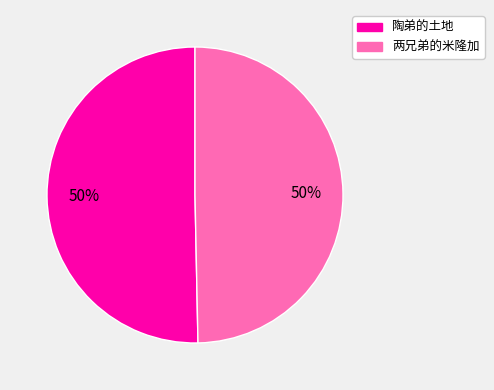

To the nearest percent, what percentage of the pie is 两兄弟的米隆加?

50%